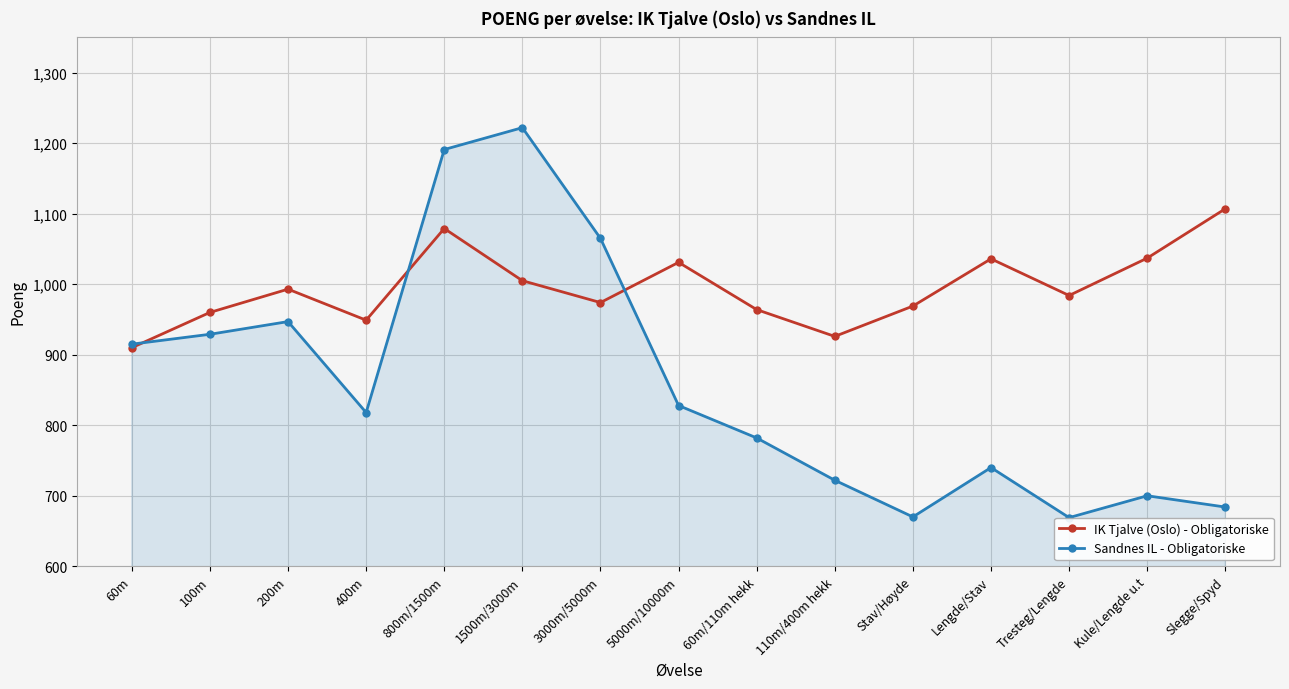

Which series has the largest total across all categories?

IK Tjalve (Oslo) - Obligatoriske